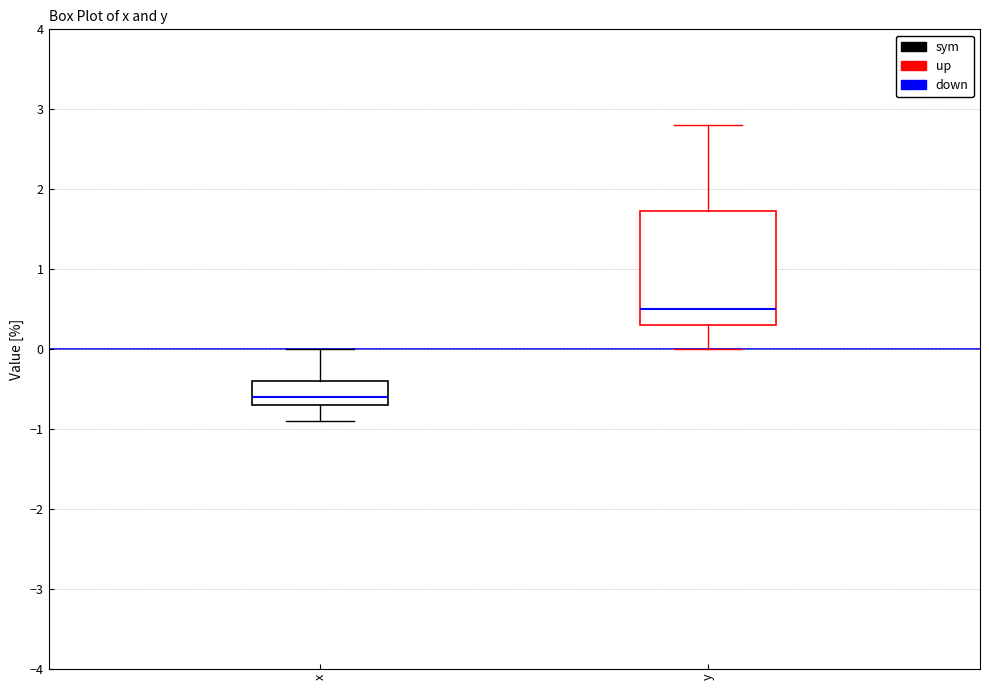

Comparing the boxes themselves (not the whiskers), which one is the tallest?

y